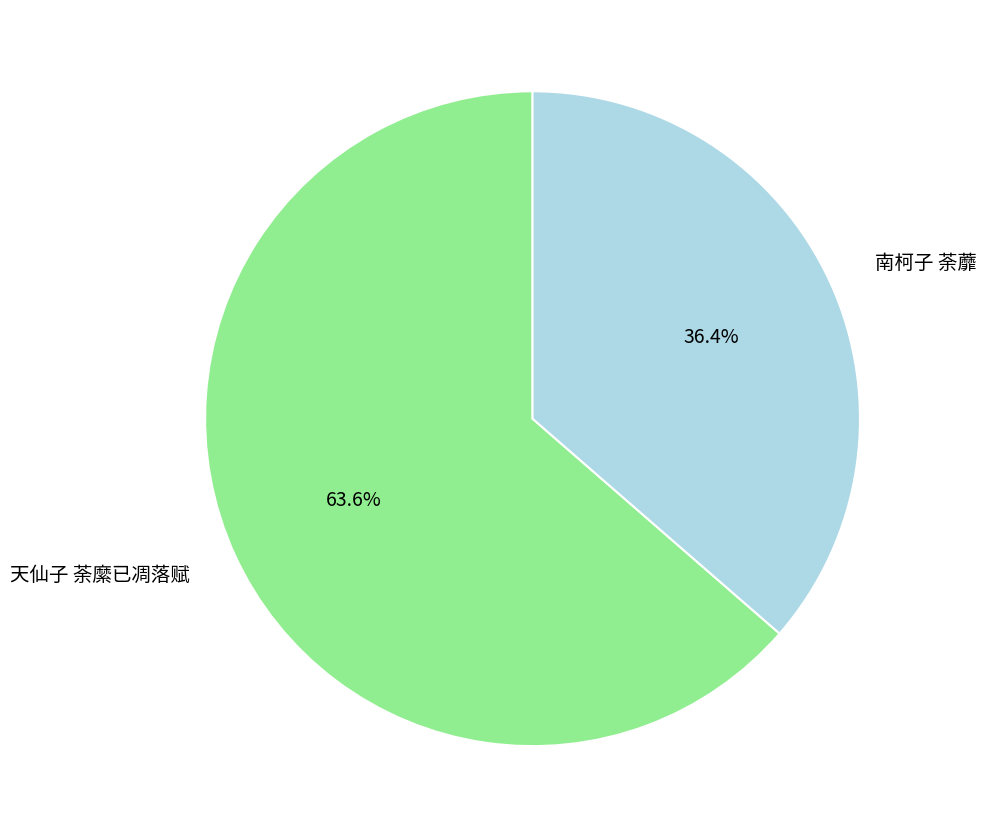

What portion of the pie excludes 南柯子 荼蘼?

63.6%